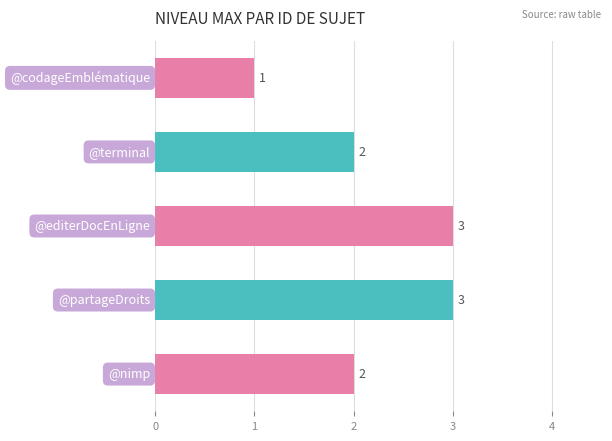

What is the greatest value displayed?

3